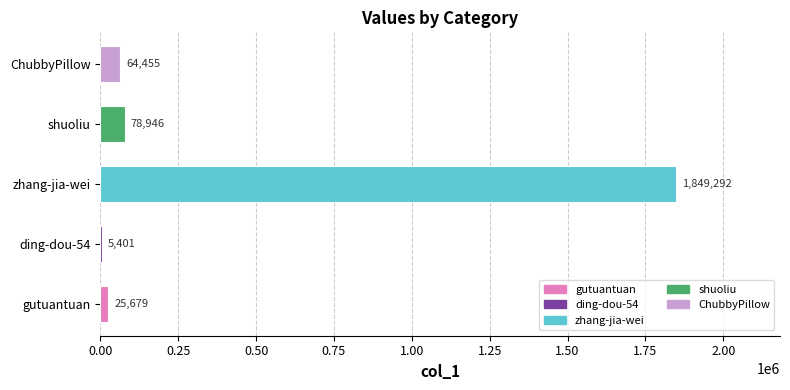

What is the maximum value shown in the chart?

1849292